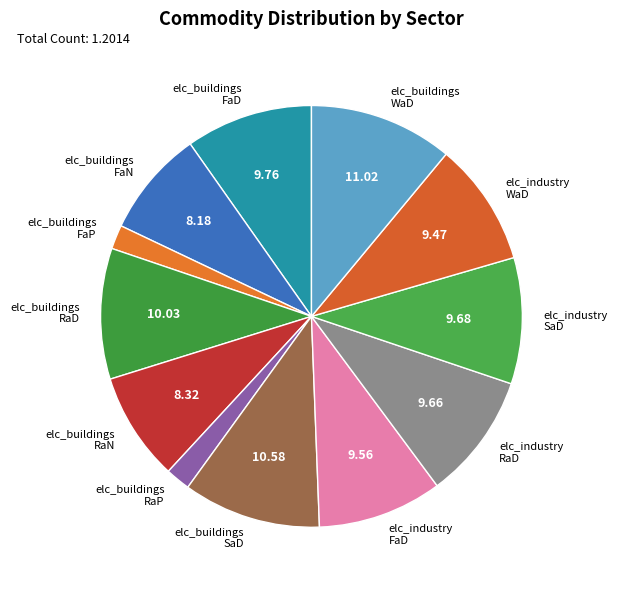

What is the ratio of the value at elc_industry SaD to the value at elc_buildings RaD?

1.0